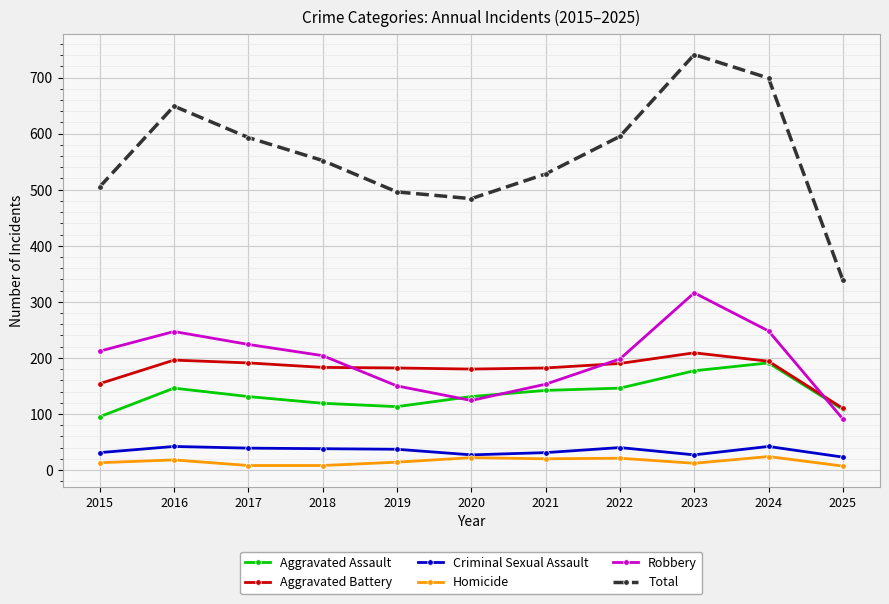

Which series has the largest total across all categories?

Total